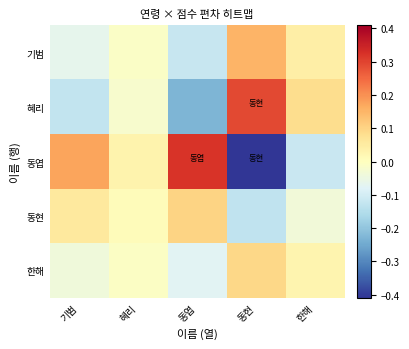

How many categories are shown in the chart?

5